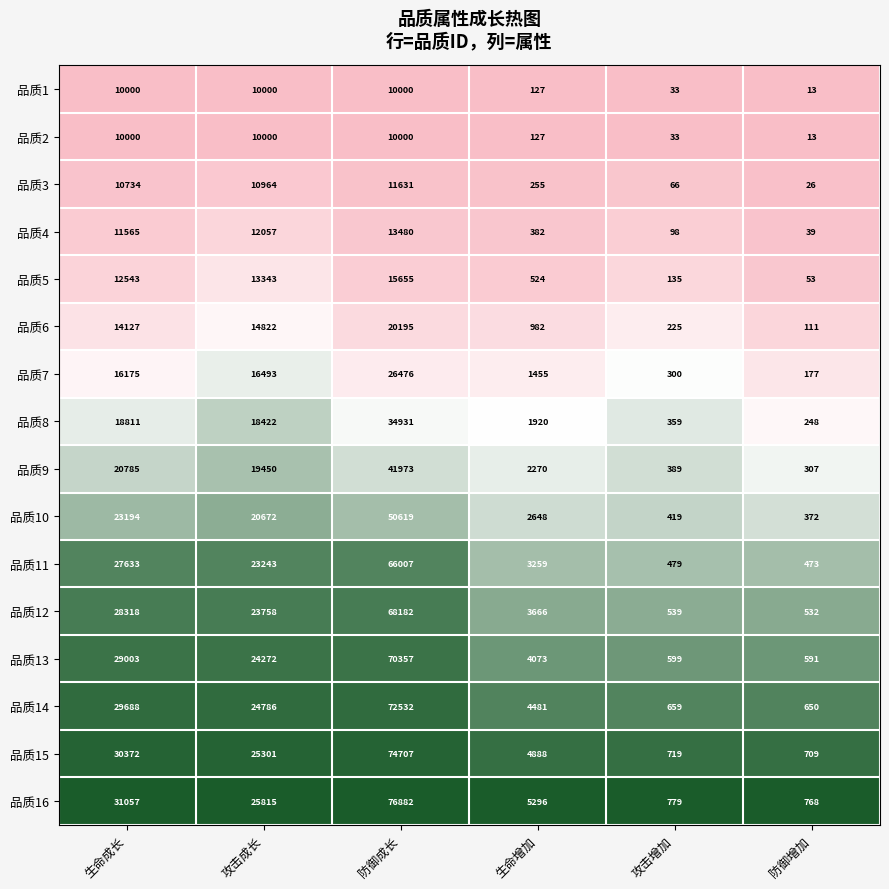

Which series has the largest range (max minus min)?

品质16